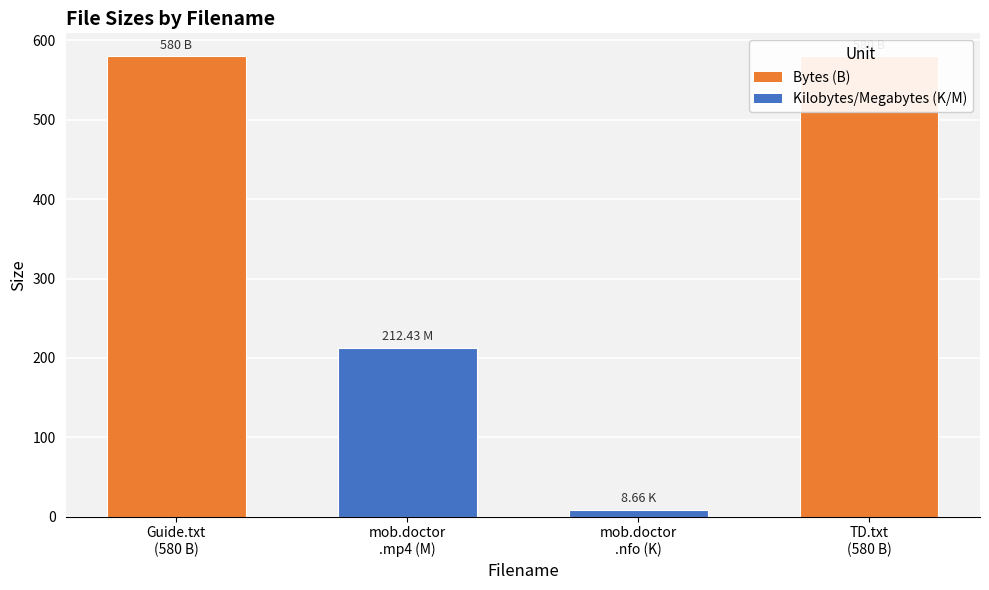

What is the minimum value shown in the chart?

8.7